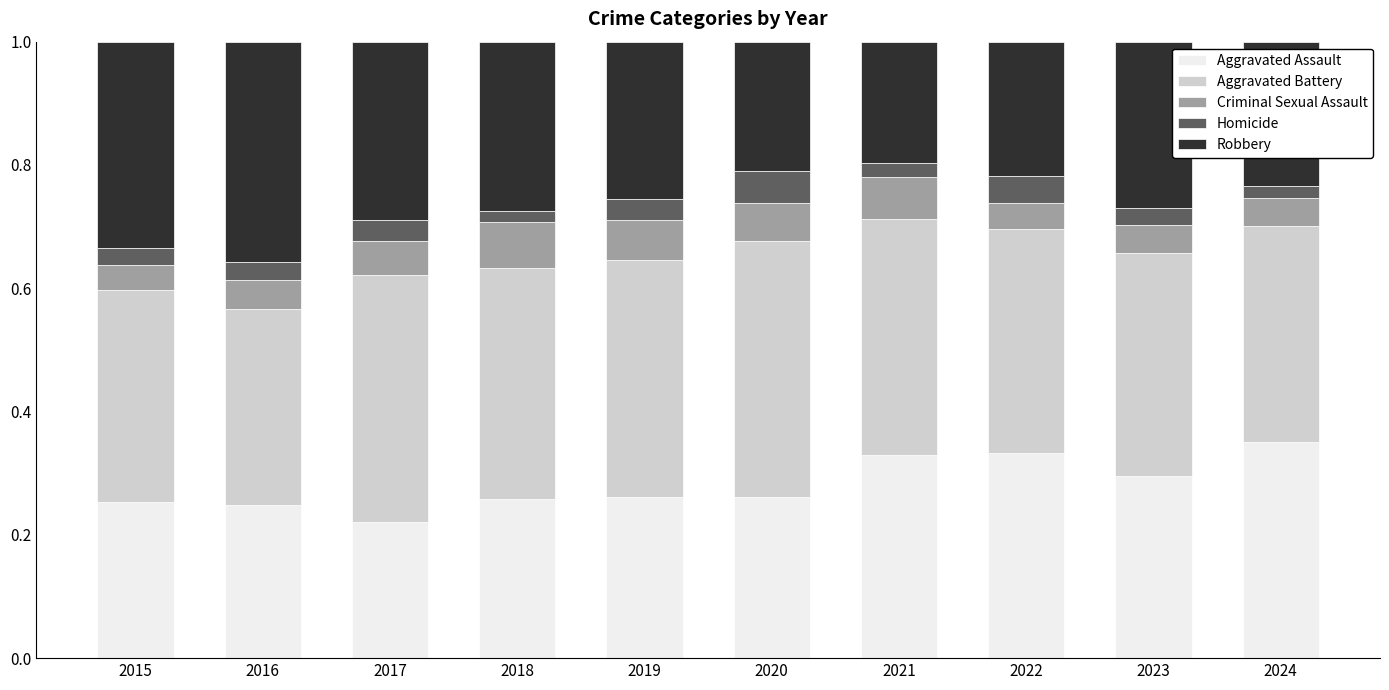

What is the total value across all series at 2017?

1.0